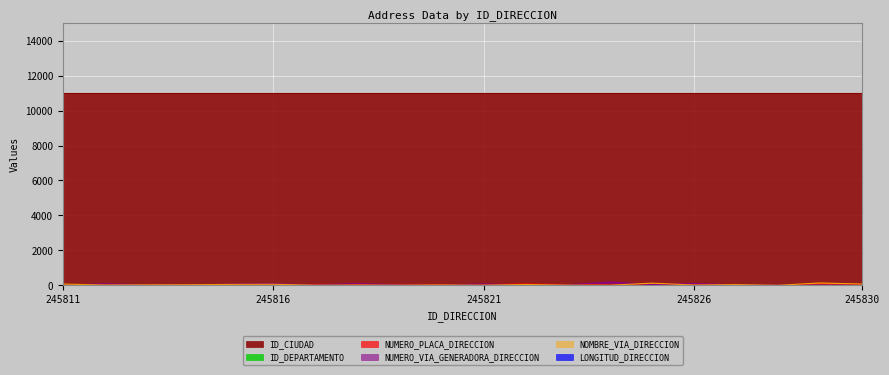

True or false: NUMERO_PLACA_DIRECCION and NUMERO_VIA_GENERADORA_DIRECCION cross at least once.

True